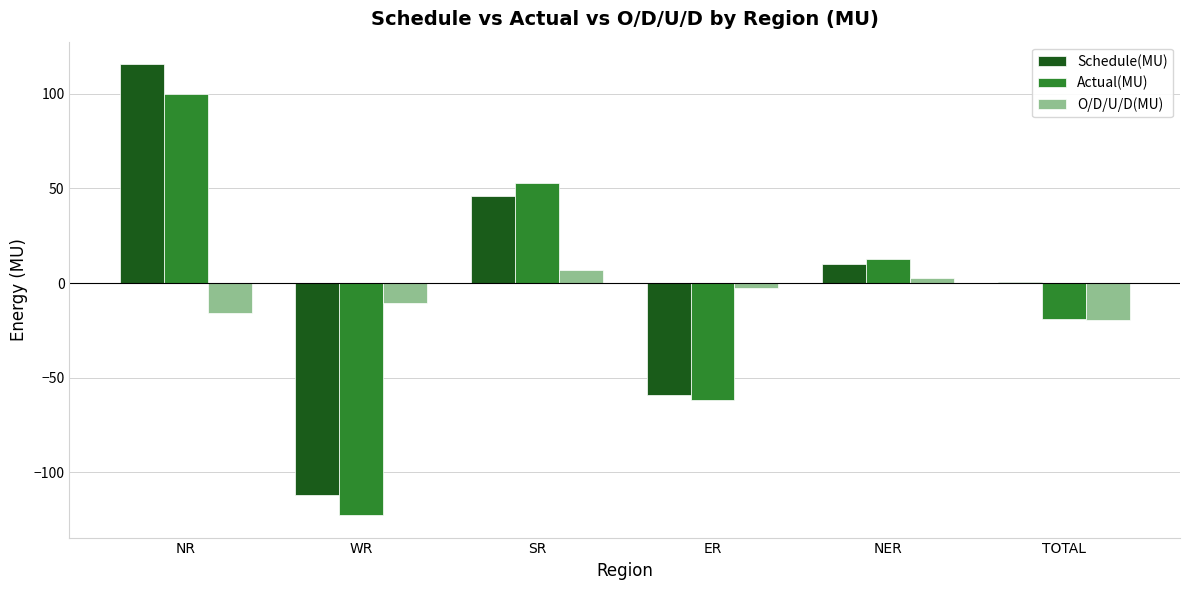

The O/D/U/D(MU) series shows -10.8 at WR. True or false?

True